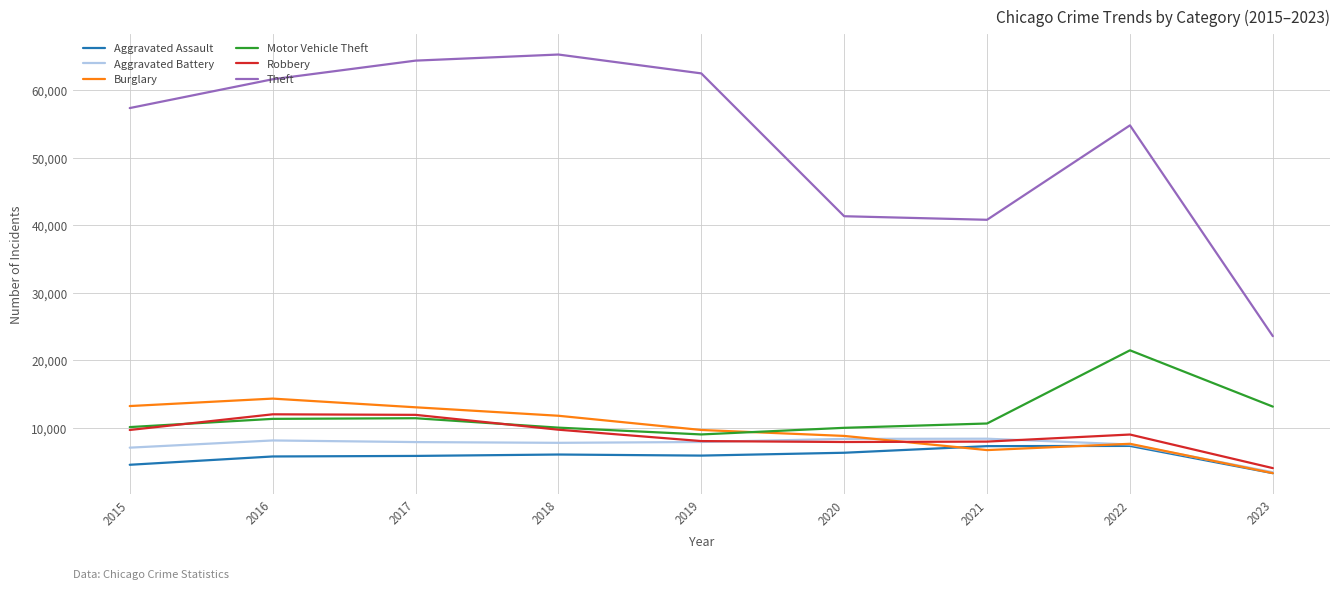

Where is Burglary nearest to the value 8766?

2020